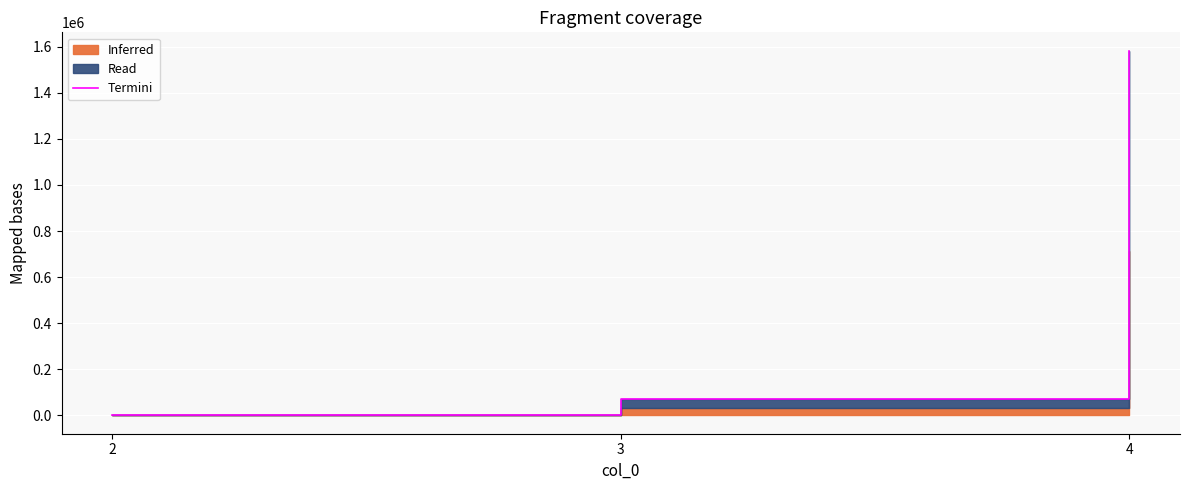

What is the sum of all values?

1654318